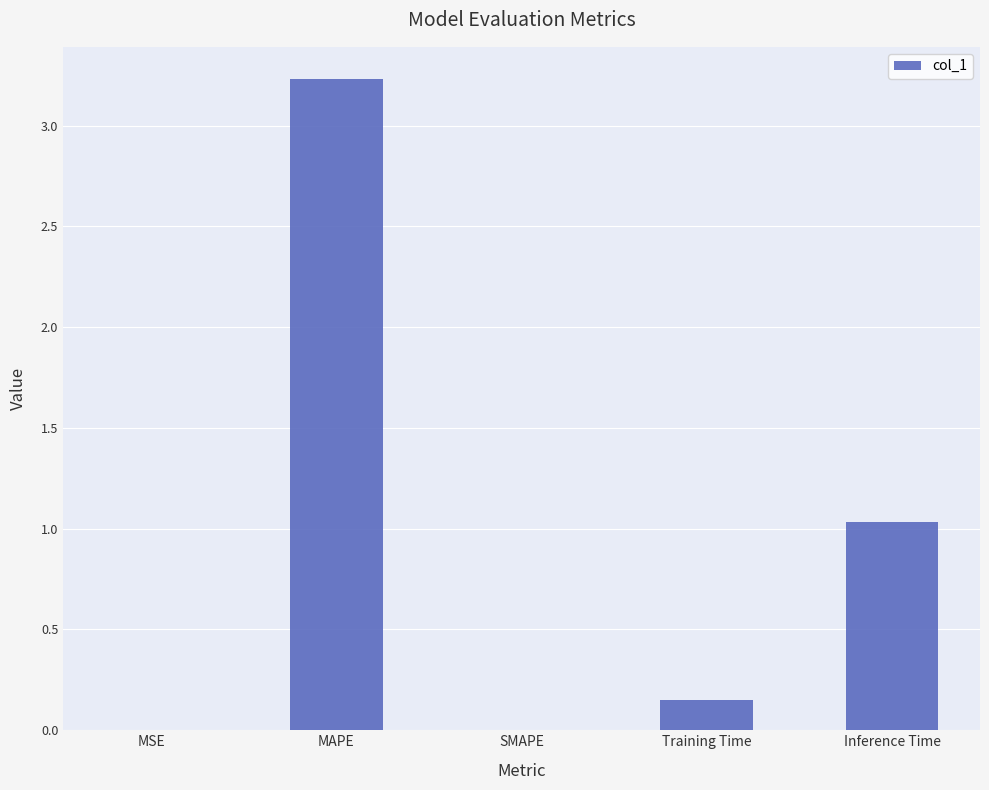

True or false: the data shows 4.4 at MAPE.

False